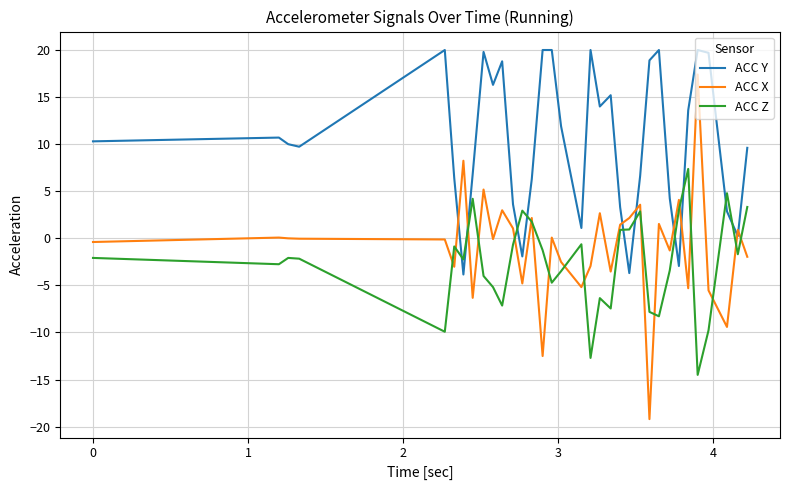

Does the chart display data point markers on the line(s)?

No